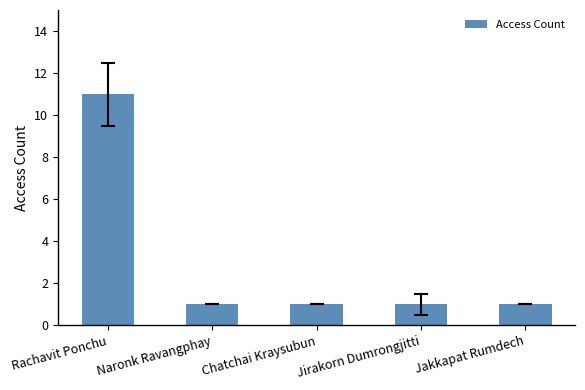

Reading left to right, list all the values displayed in this chart.

Rachavit Ponchu=11	Naronk Ravangphay=1	Chatchai Kraysubun=1	Jirakorn Dumrongjitti=1	Jakkapat Rumdech=1